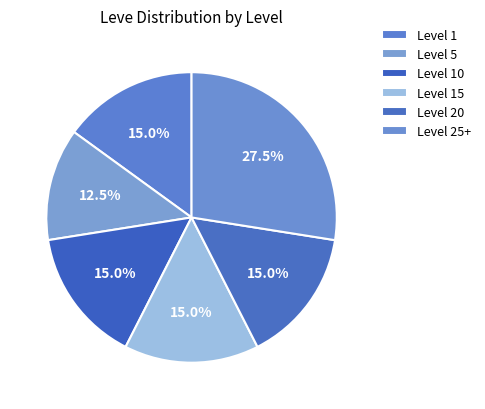

Count the number of slices in the pie.

6